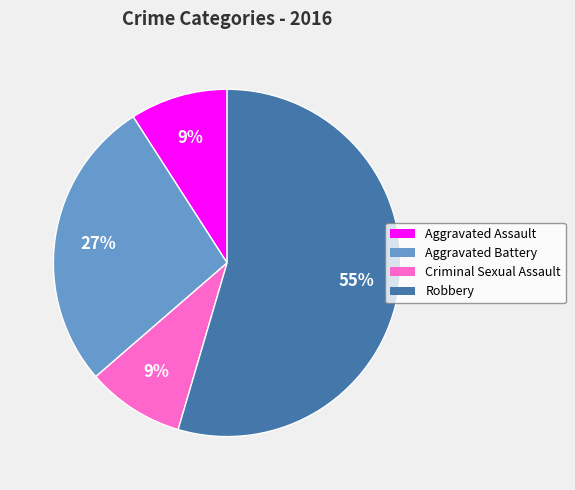

To the nearest percent, what is the average slice percentage?

25%